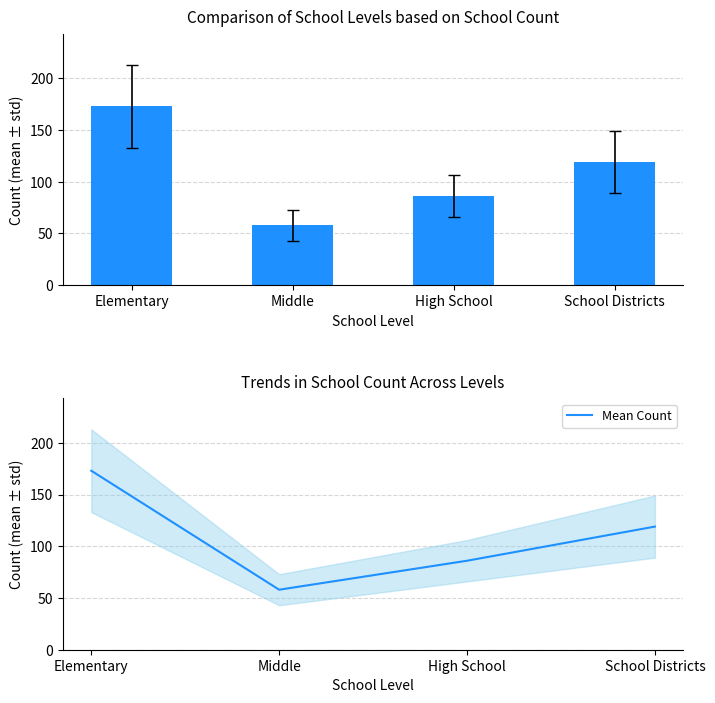

What is the maximum value for Mean Count?

173